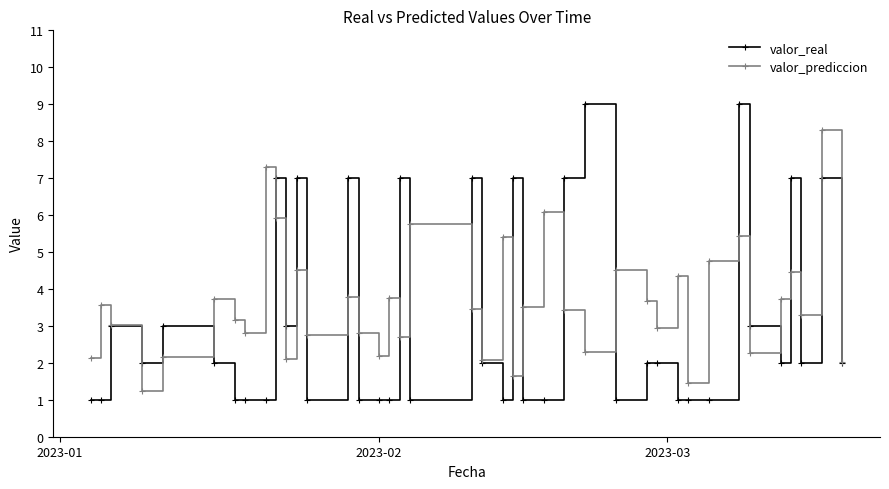

In valor_prediccion, how many points are higher than both neighbors (excluding endpoints)?

14